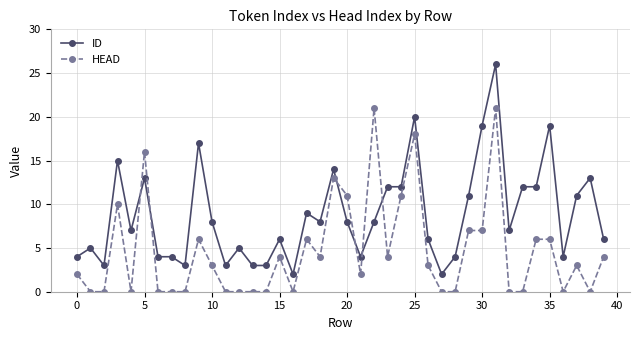

How many times do ID and HEAD cross each other?

6